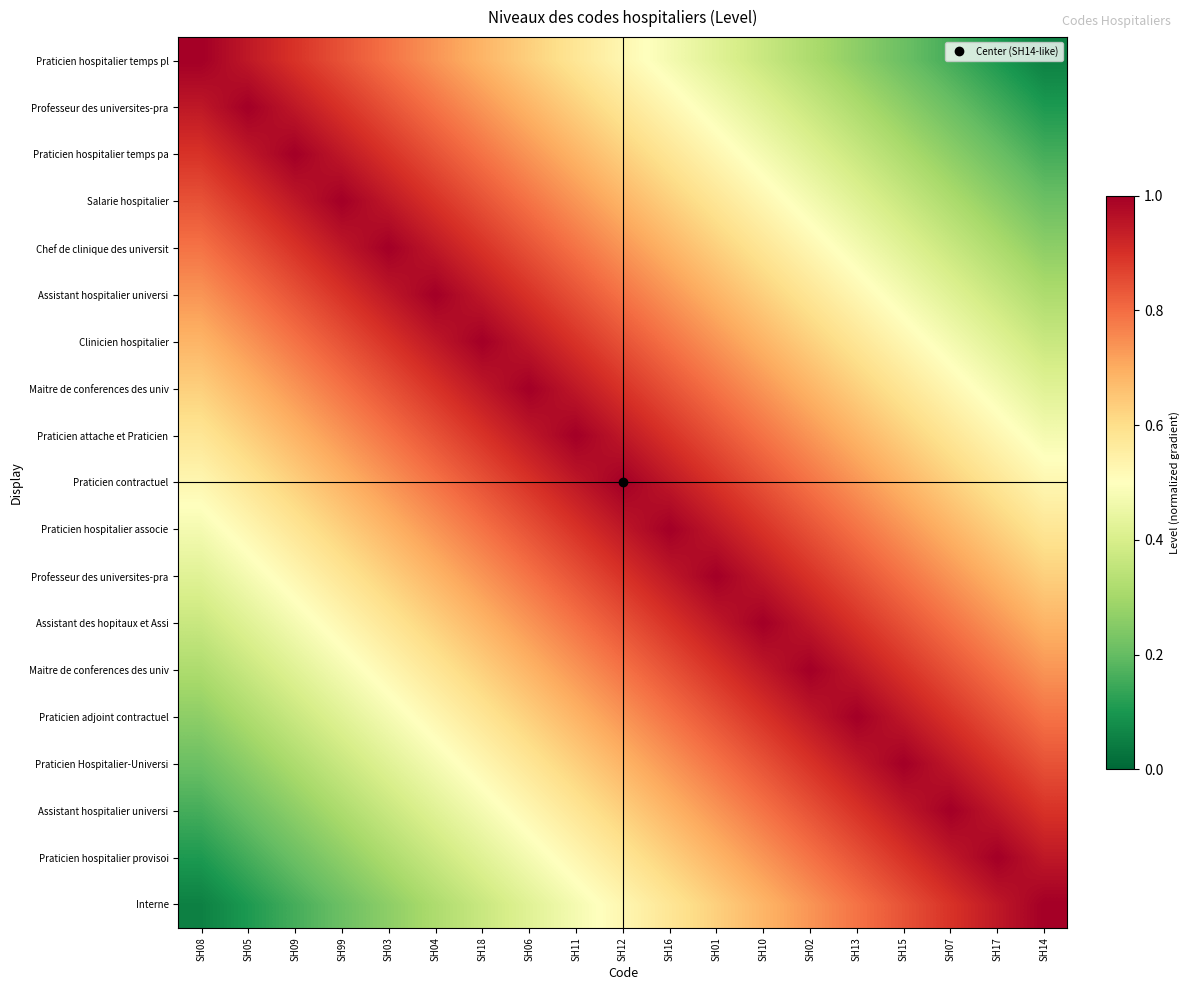

Which has a higher value, SH03 or SH02?

SH03